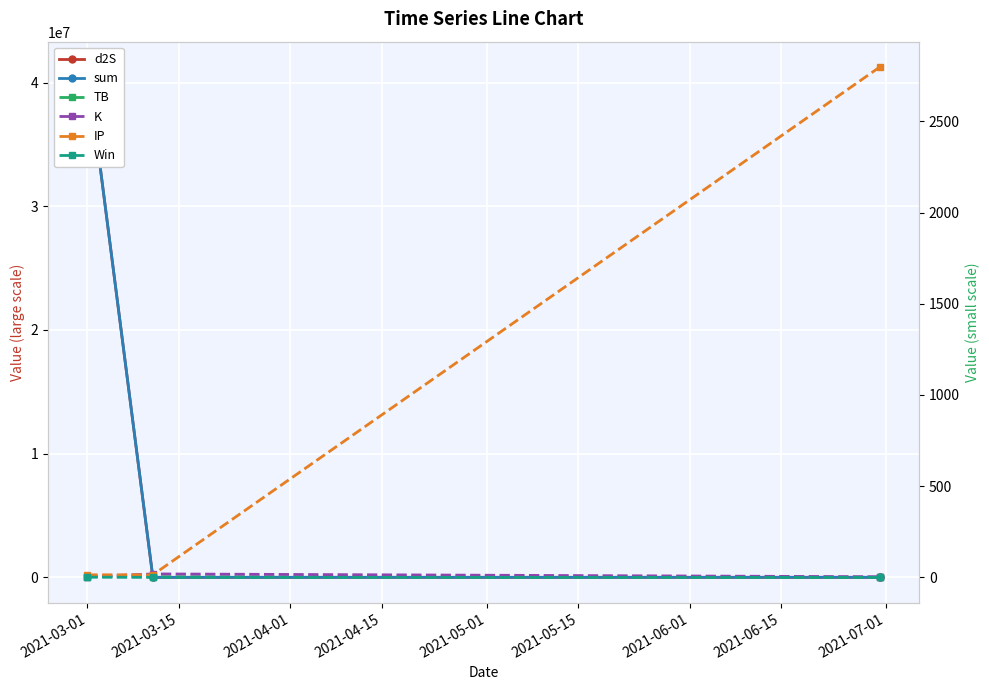

List the series in order of their peak value, lowest first.

Win, TB, K, IP, d2S, sum